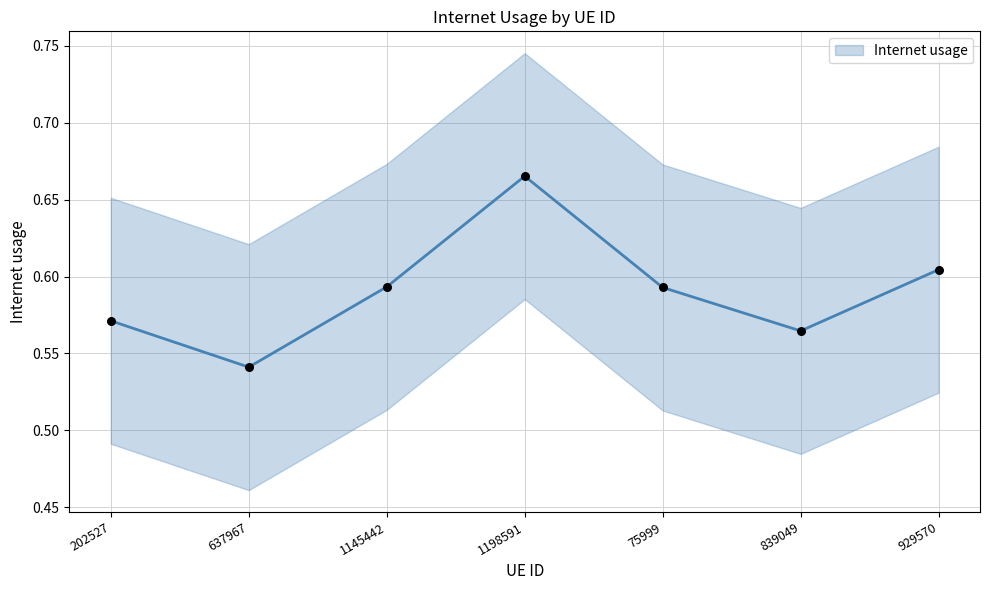

Between 637967 and 75999, which is larger?

75999